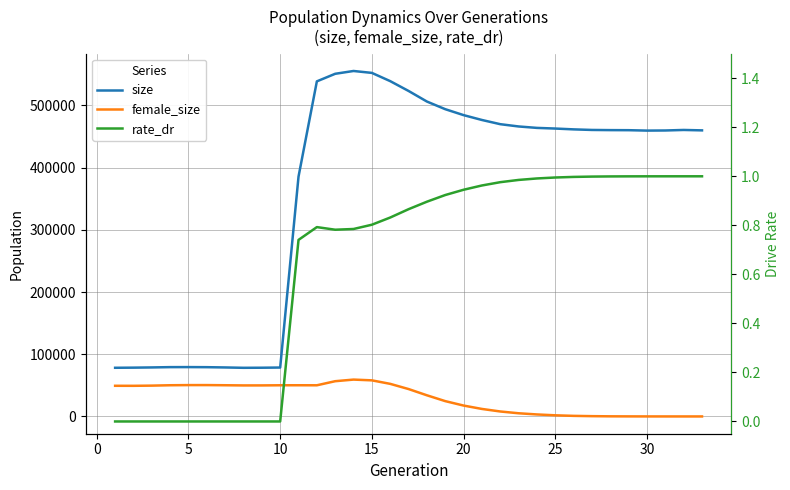

What is the total value across all series at 25?

128943.0